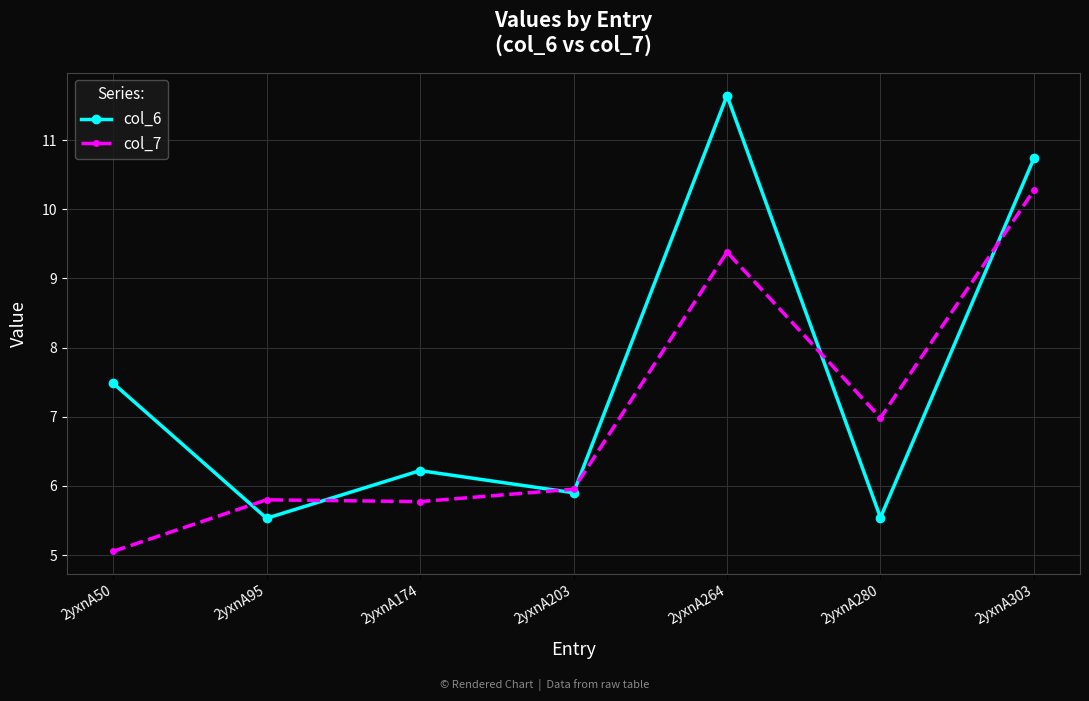

Where is col_7 nearest to the value 7?

2yxnA280